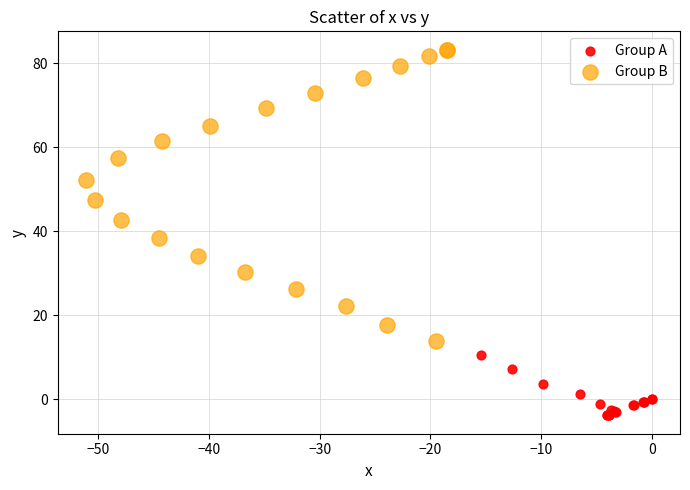

Which series contains the lowest Y value?

Group A